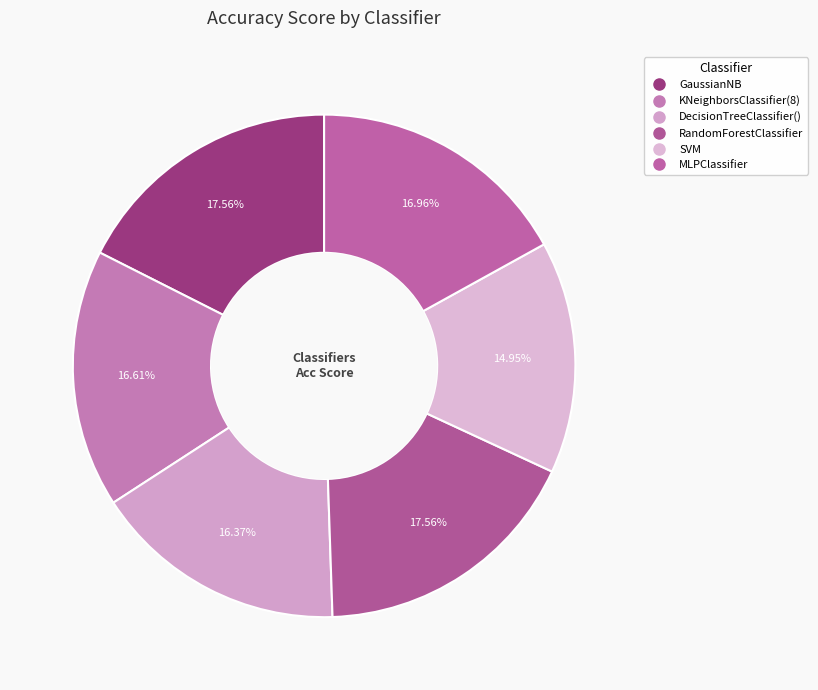

How many segments does this pie chart have?

6